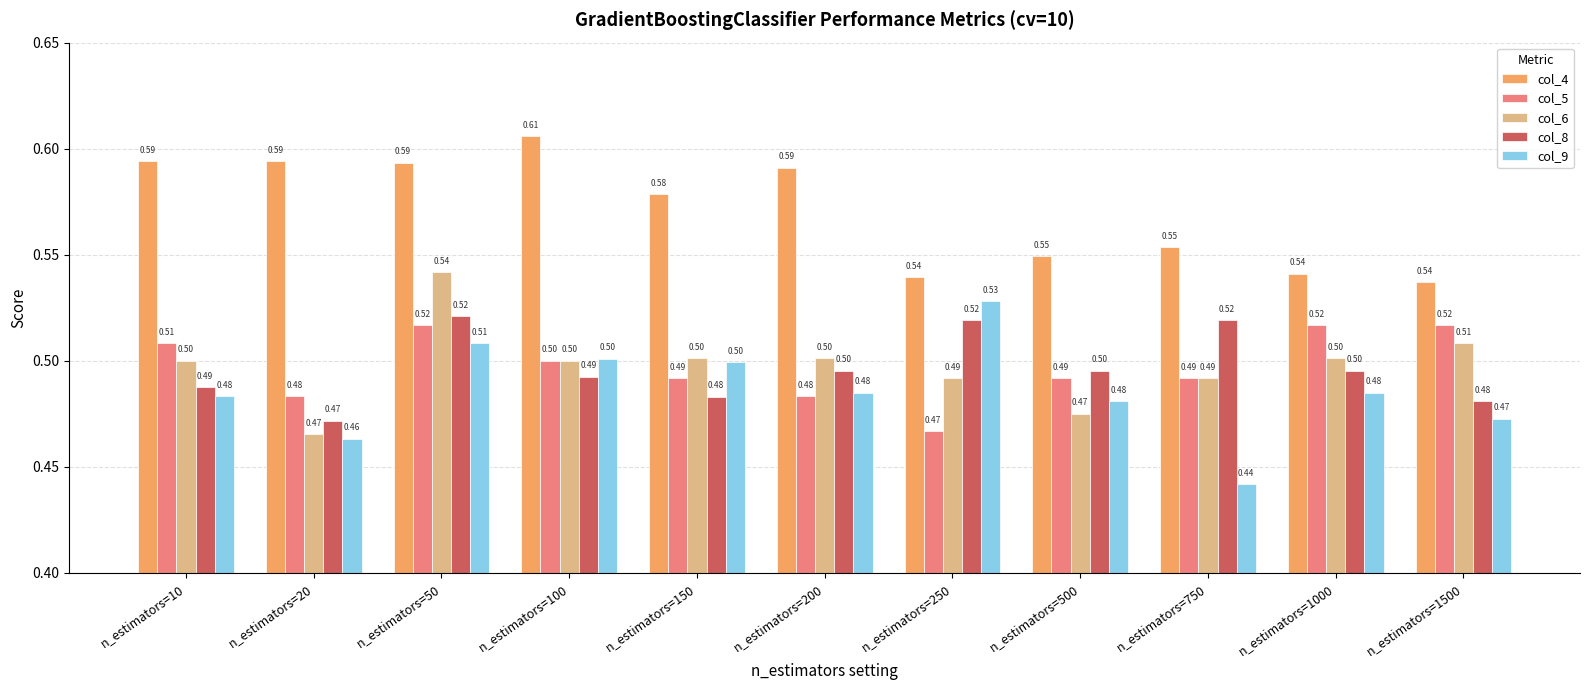

Which series has the widest spread of values?

col_9